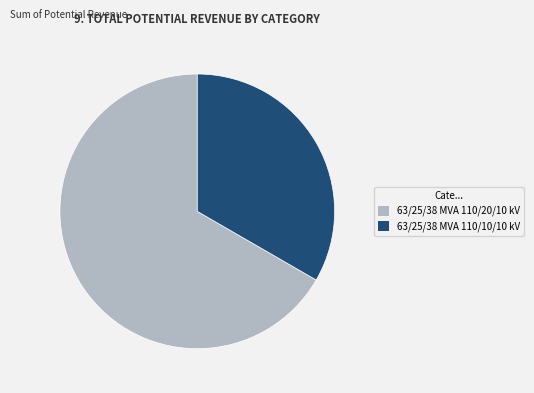

How many slices are in this pie chart?

2